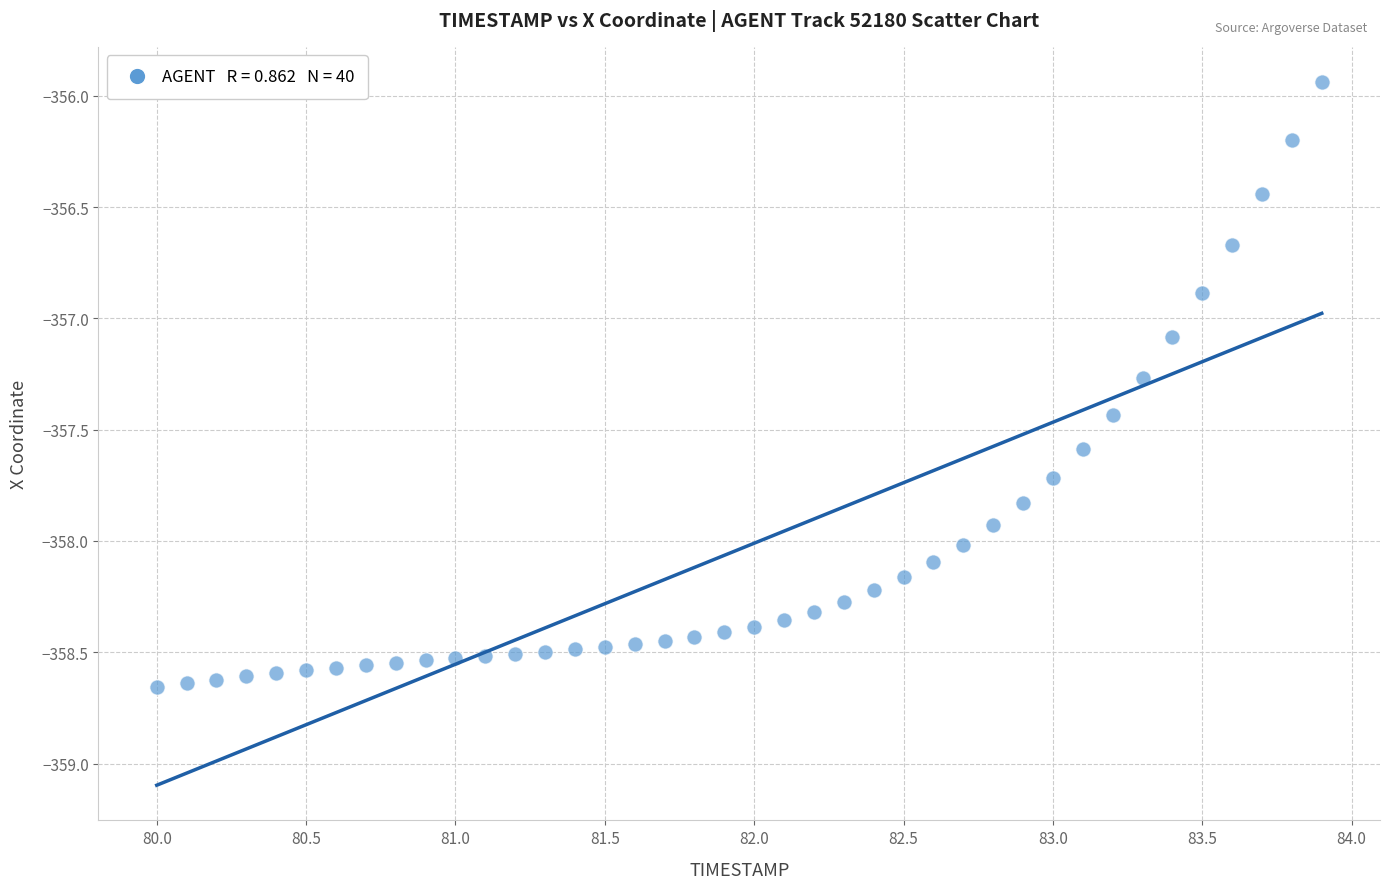

What is the range of Y values (max minus min)?

2.7